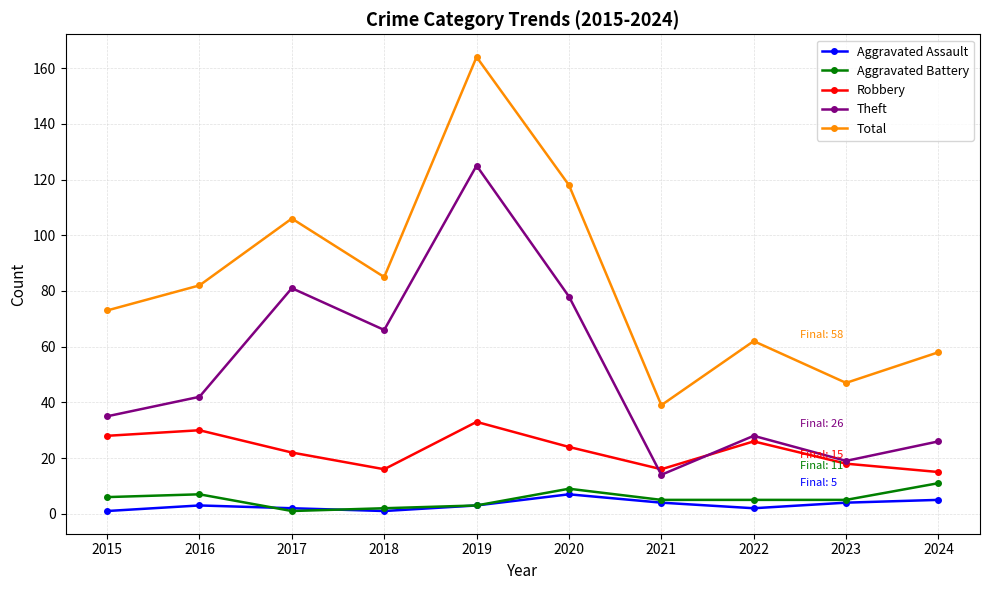

What is the minimum value for Robbery?

15